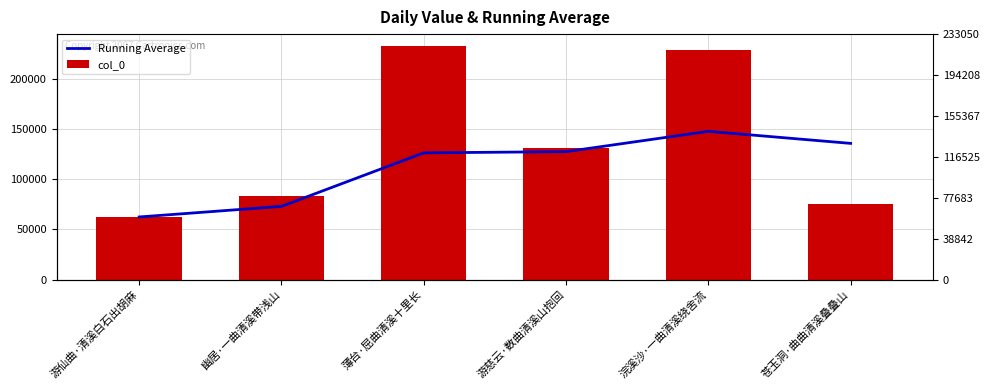

Reading right to left, list all the values displayed in this chart.

Running Average: 苍玉洞·曲曲清溪叠叠山=135777.5	浣溪沙·一曲清溪绕舍流=147780.0	游慈云·数曲清溪山抱回=127525.5	薄台·屈曲清溪十里长=126328.3	幽居·一曲清溪带浅山=72967.5	游仙曲·清溪白石出胡麻=62402.0
col_0: 苍玉洞·曲曲清溪叠叠山=75765.0	浣溪沙·一曲清溪绕舍流=228798.0	游慈云·数曲清溪山抱回=131117.0	薄台·屈曲清溪十里长=233050.0	幽居·一曲清溪带浅山=83533.0	游仙曲·清溪白石出胡麻=62402.0